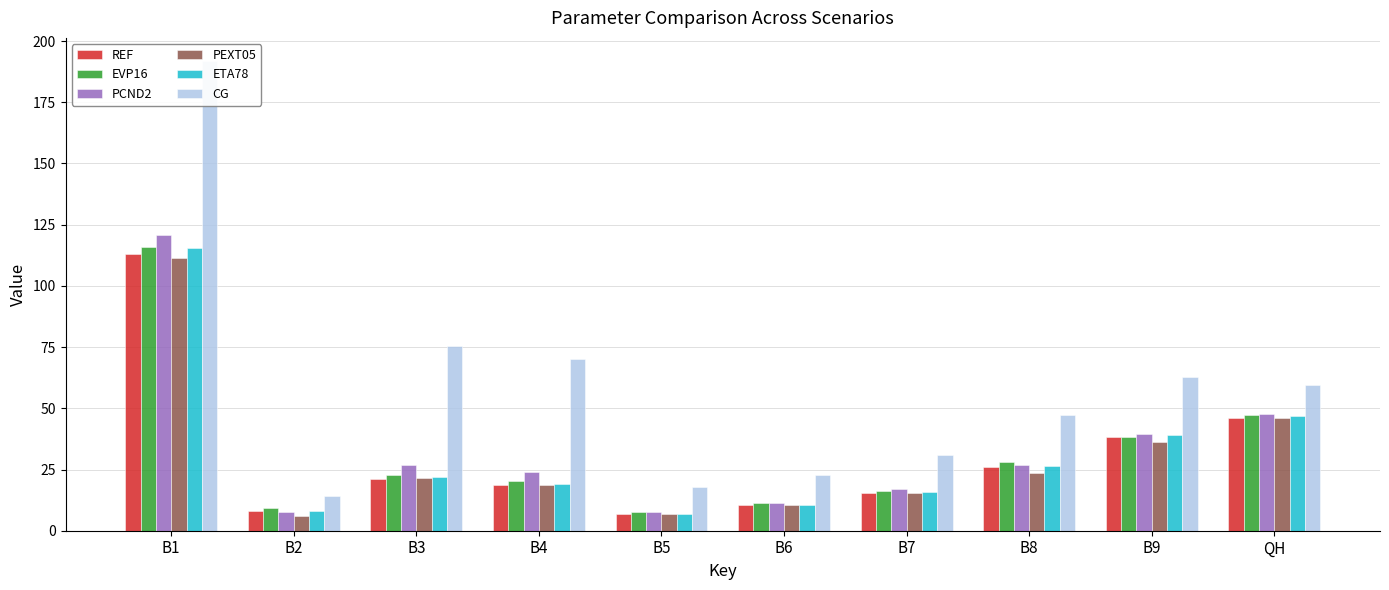

Which series has the largest total across all categories?

CG